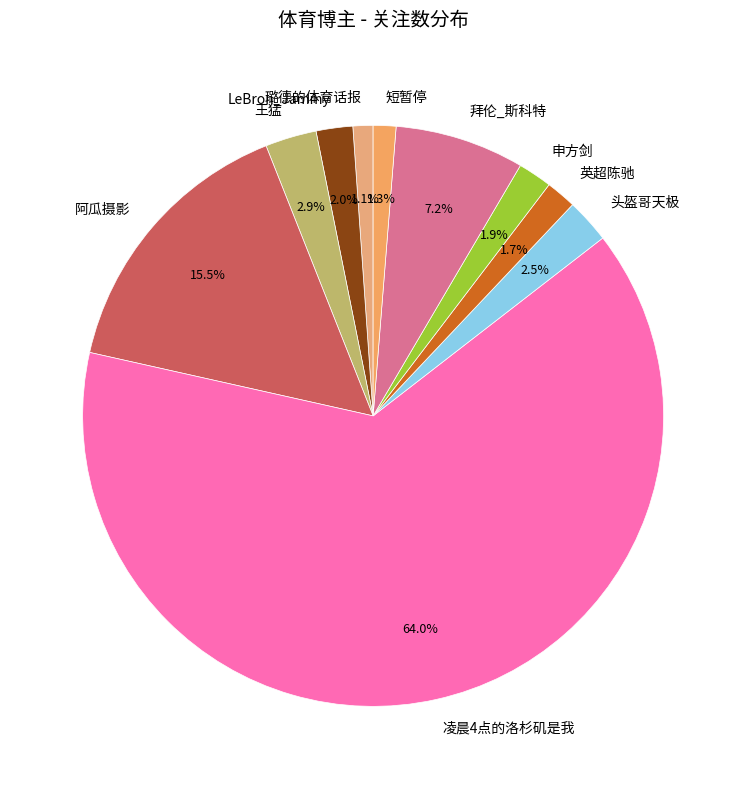

The 拜伦_斯科特 slice represents 7% of the pie. True or false?

True